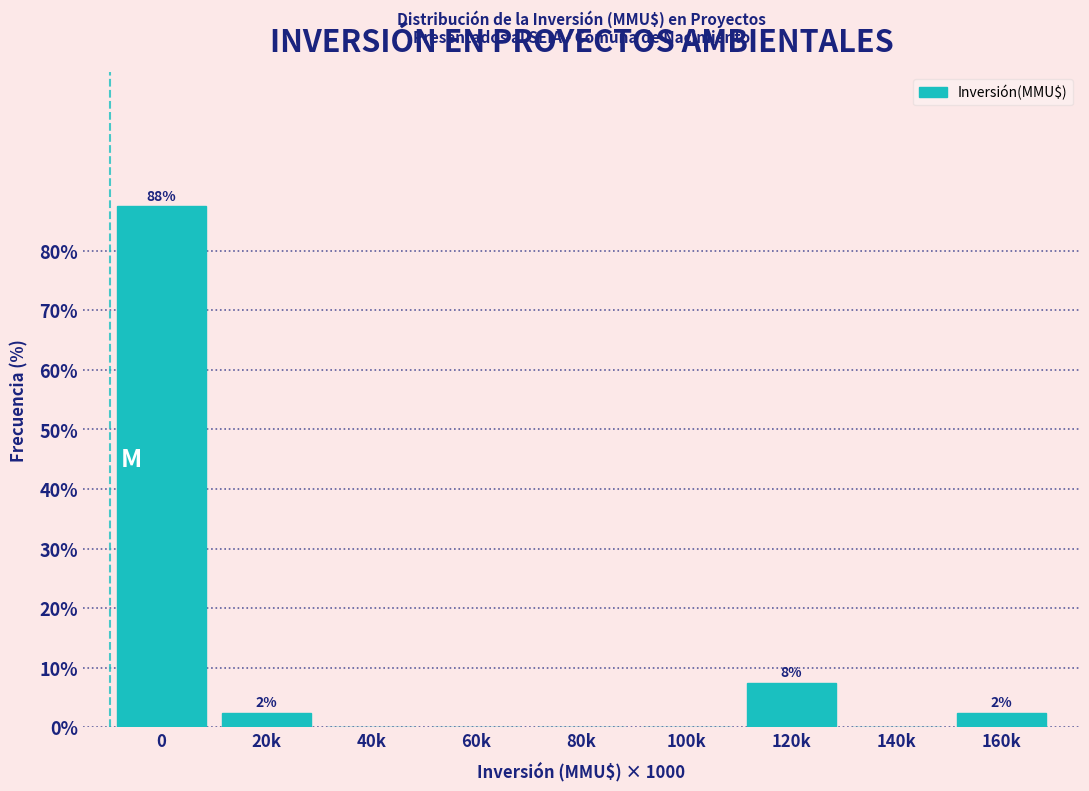

Reading right to left, transcribe all the data shown in this chart.

160k=2.5	140k=0.0	120k=7.5	100k=0.0	80k=0.0	60k=0.0	40k=0.0	20k=2.5	0=87.5